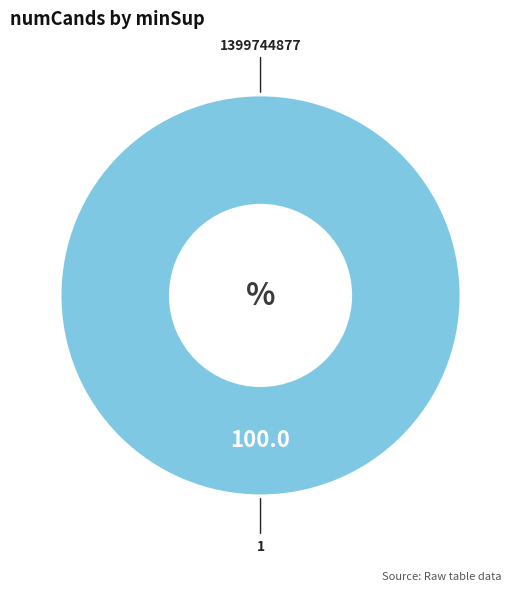

How many segments does this pie chart have?

2